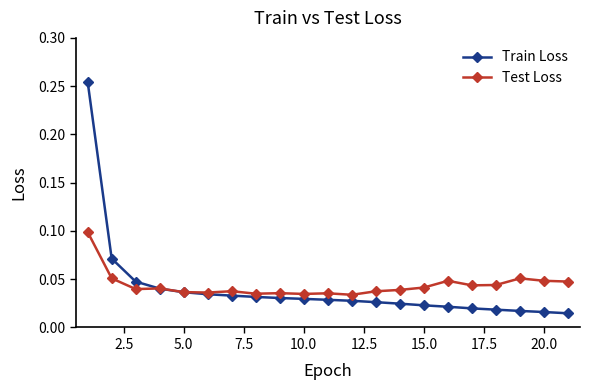

Which series has the widest spread of values?

Train Loss